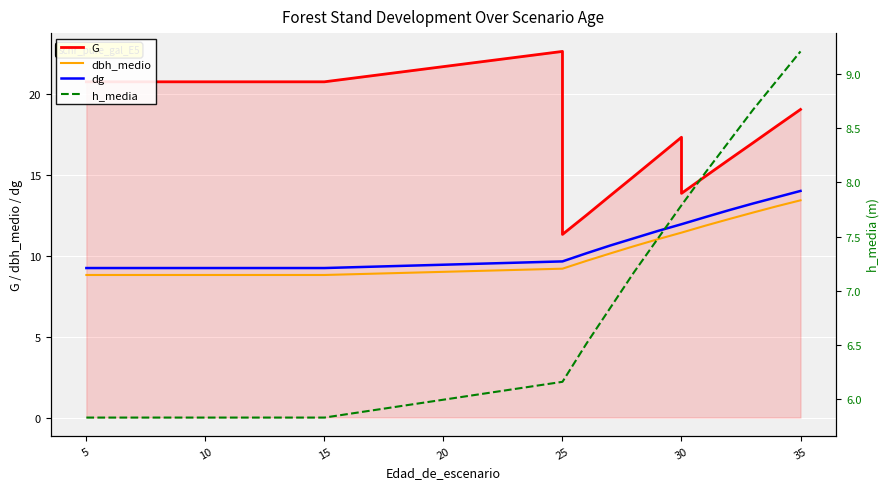

True or false: dg and dbh_medio cross at least once.

False